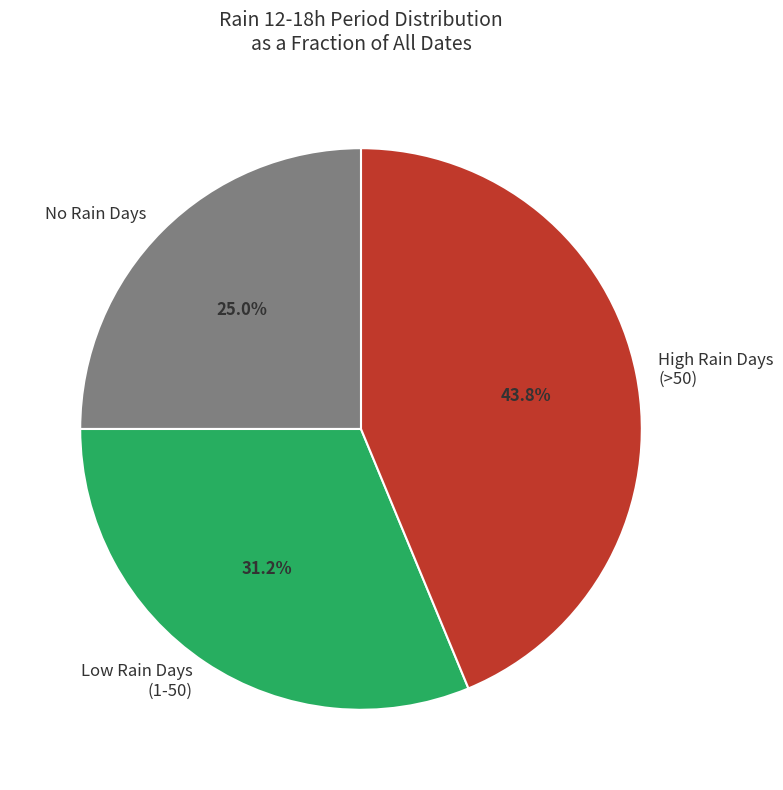

Which category has the biggest portion of the pie?

High Rain Days (>50)